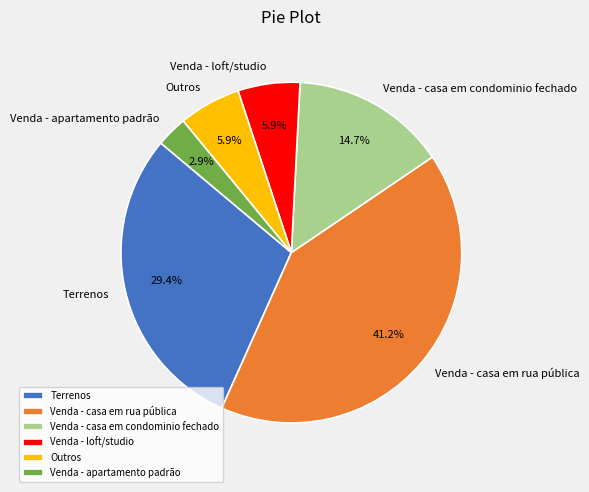

What is the ratio of the value at Venda - casa em condominio fechado to the value at Venda - casa em rua pública?

0.4